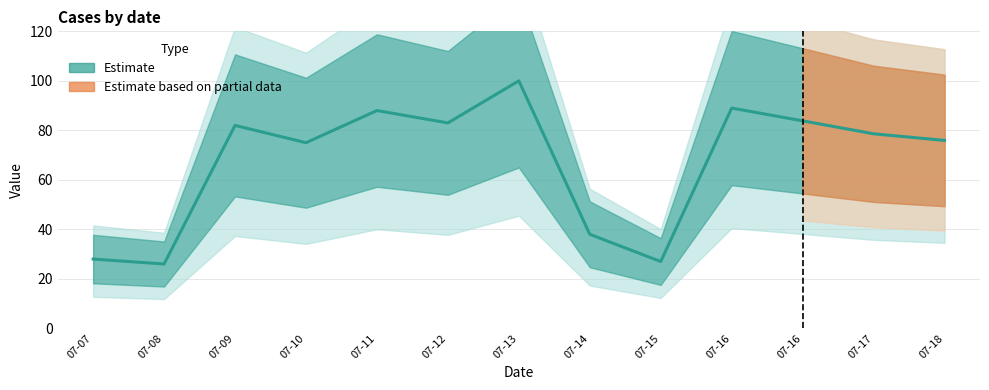

Rank the categories by value from lowest to highest.

07-08, 07-15, 07-07, 07-14, 07-10, 07-18, 07-17, 07-09, 07-12, 07-16, 07-11, 07-16, 07-13